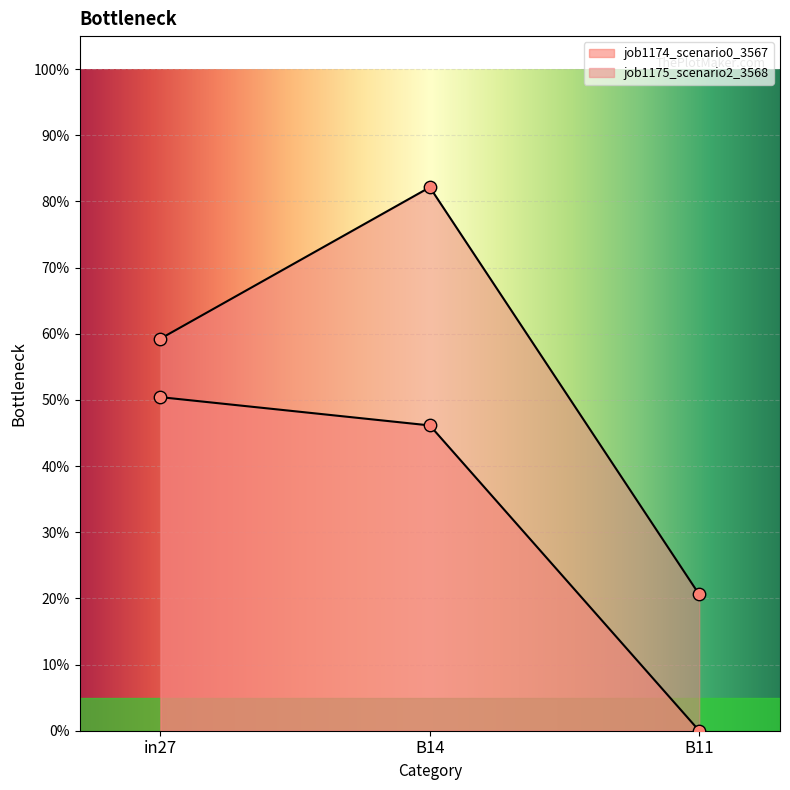

What is the total value across all series at B11?

0.2